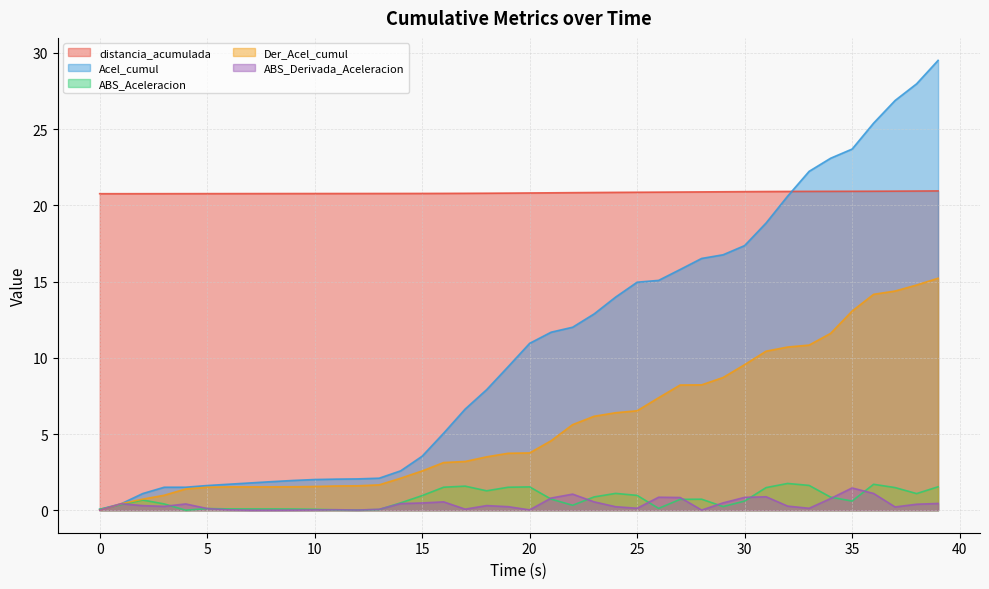

True or false: ABS_Aceleracion has more than 2 points higher than both neighbors.

True